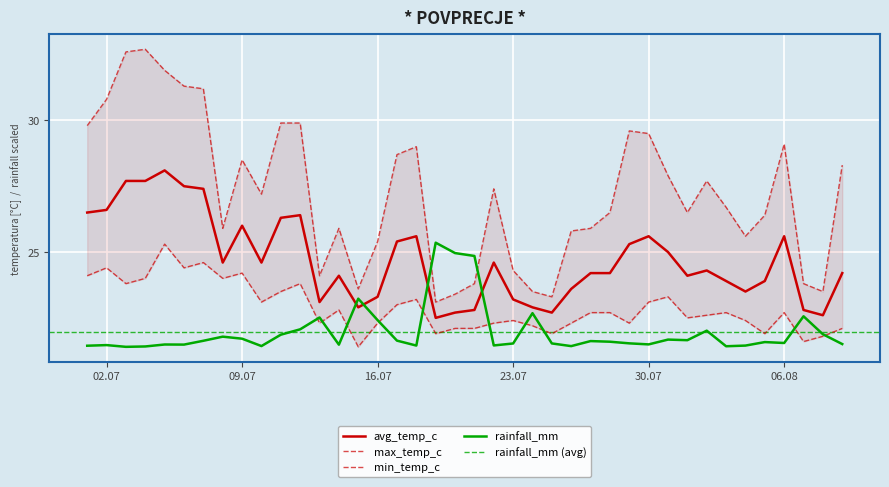

Between 2024-07-21 and 2024-07-27, which is larger?

2024-07-27